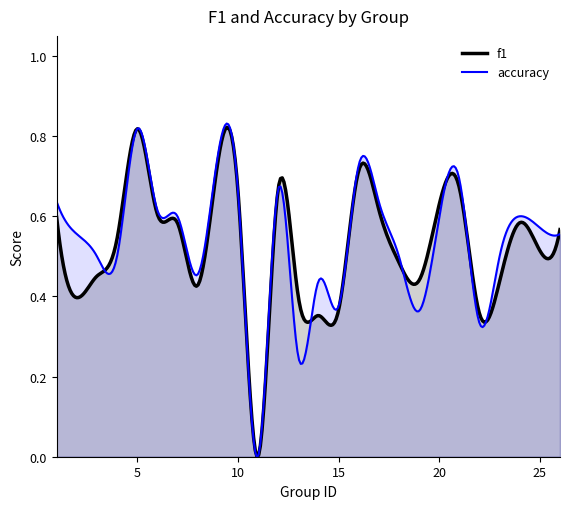

True or false: accuracy has a value of 0.7 at 4.

False